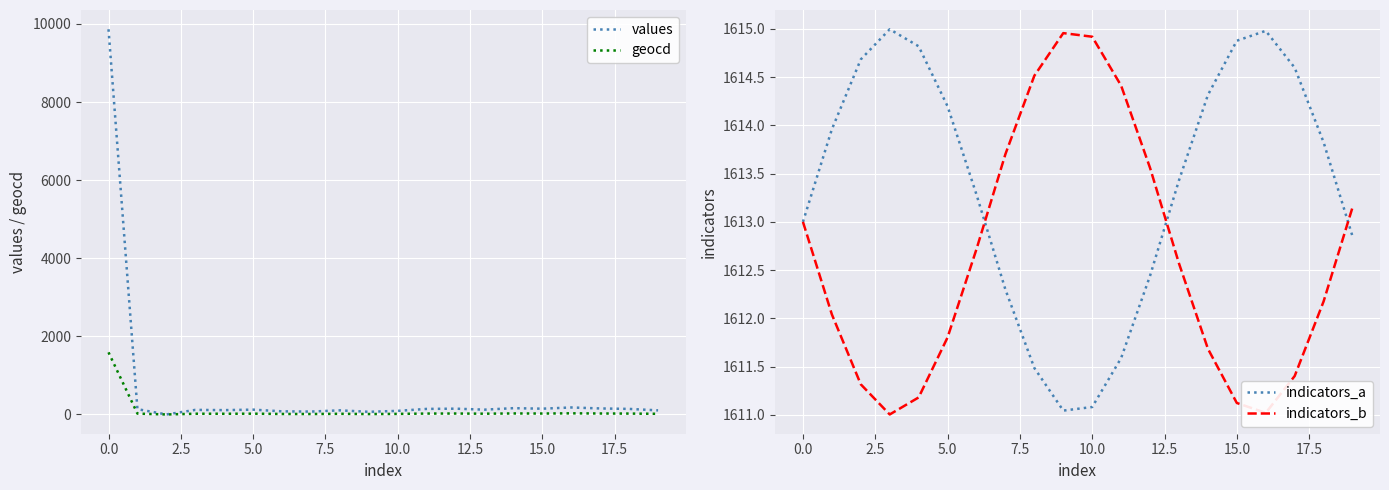

The value of indicators_a at 16 is 761.8. True or false?

False